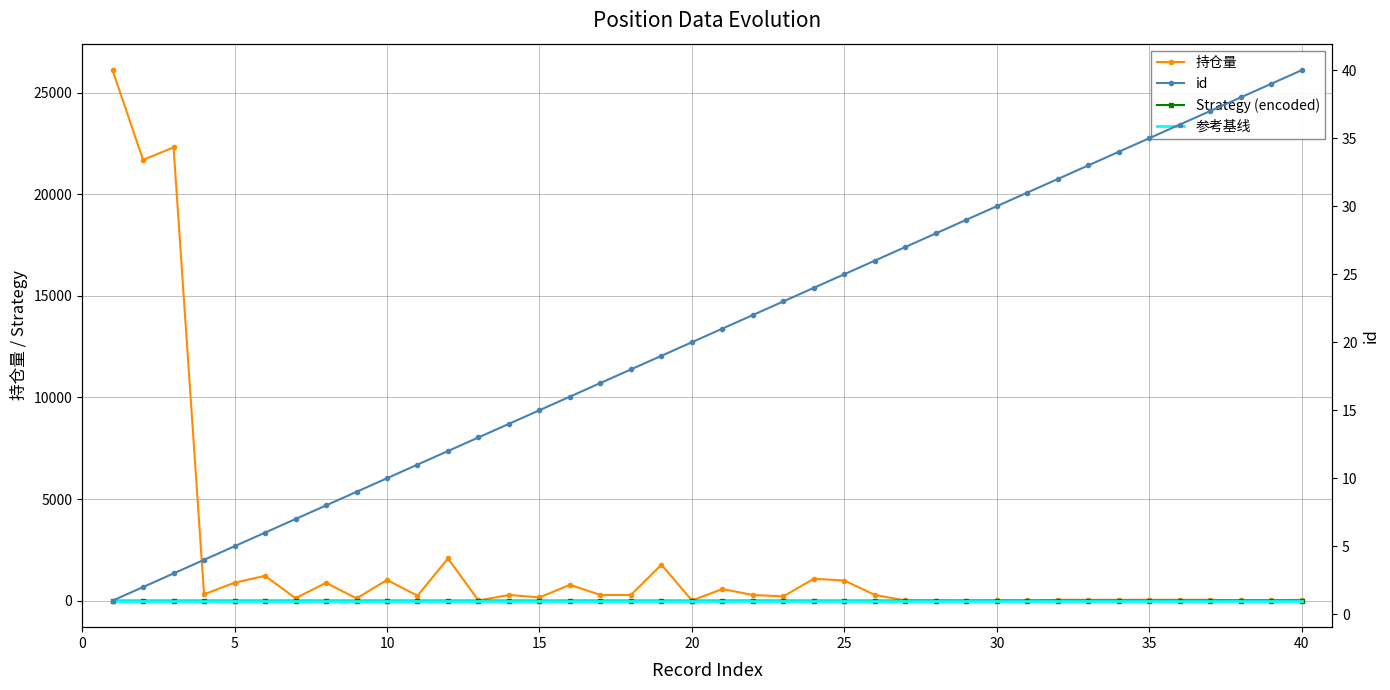

What is the greatest value displayed?

26100